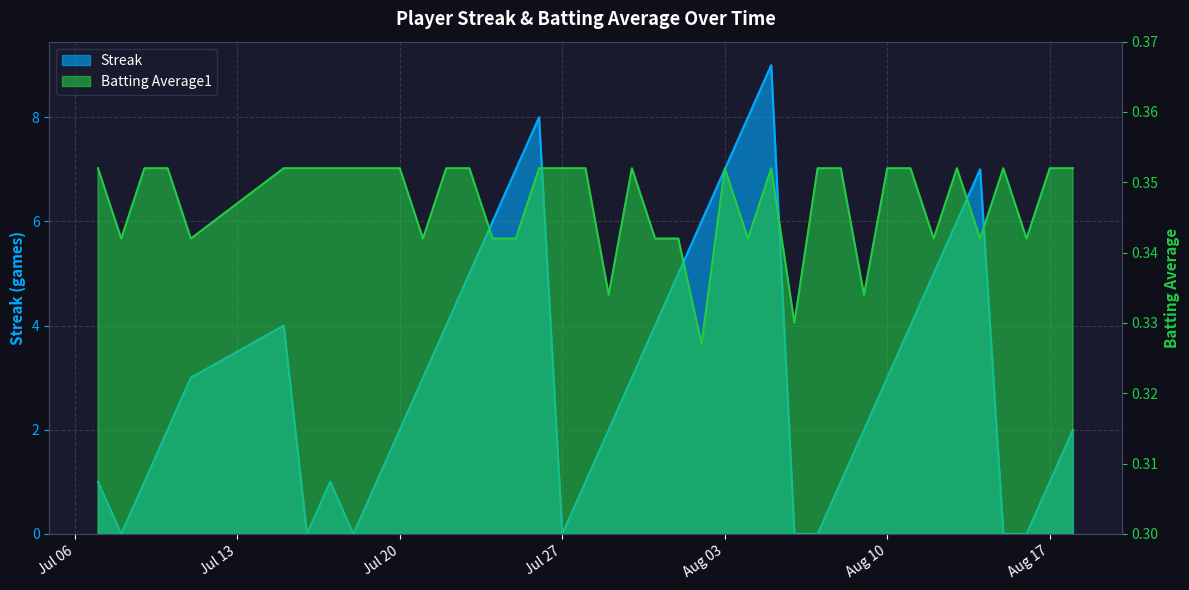

Where does the Streak series first go above 3?

2010-07-15